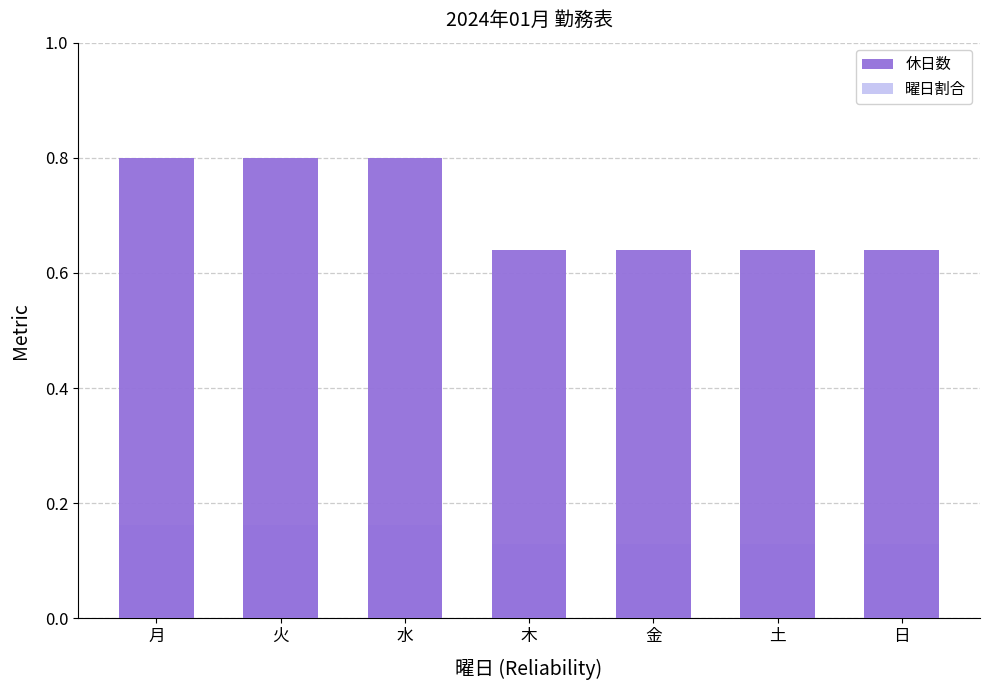

Are the bars horizontal?

No